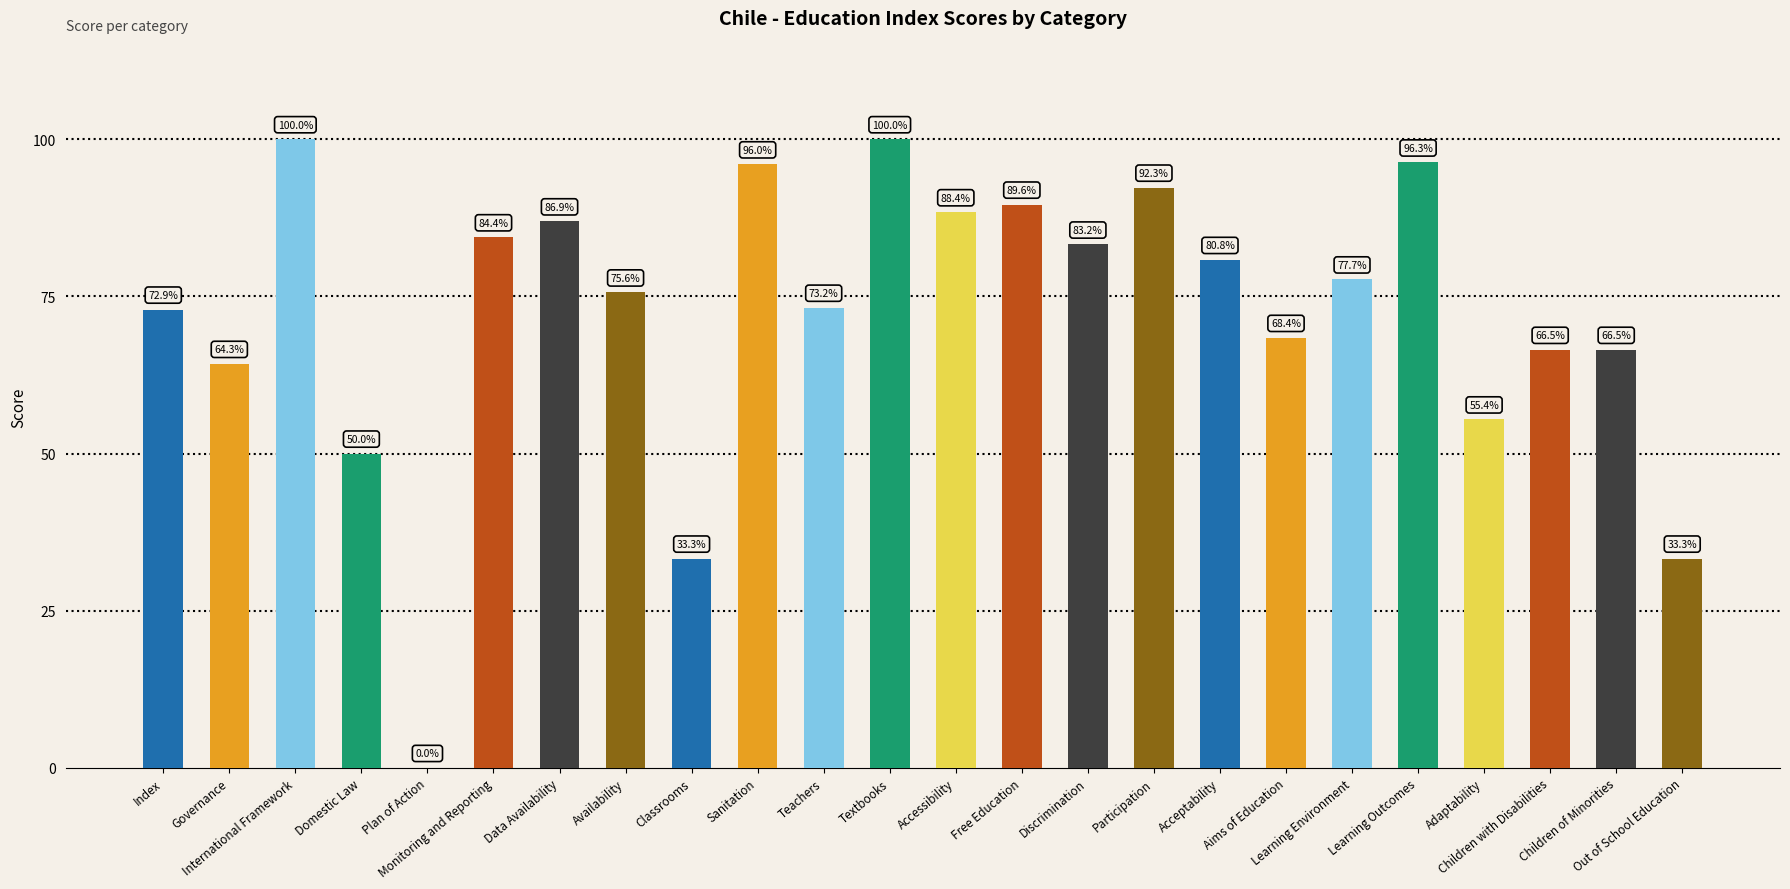

What is the maximum value shown in the chart?

100.0